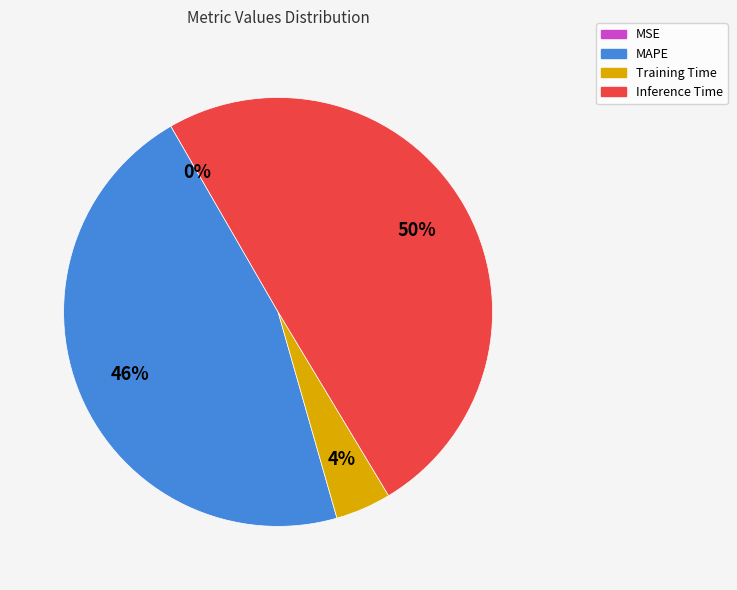

What is the largest slice in the pie chart?

Inference Time